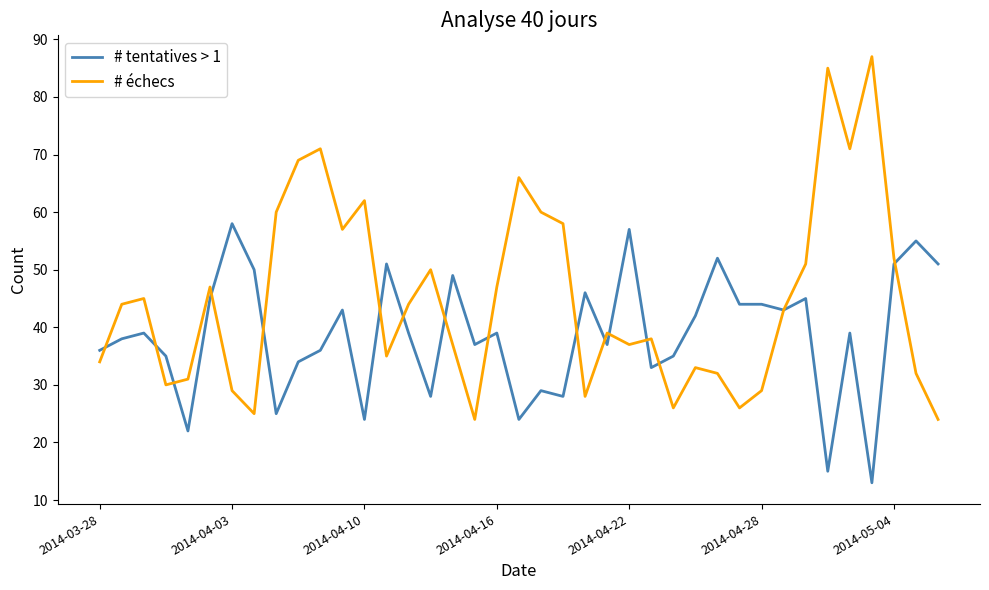

Which series has the largest range (max minus min)?

# échecs